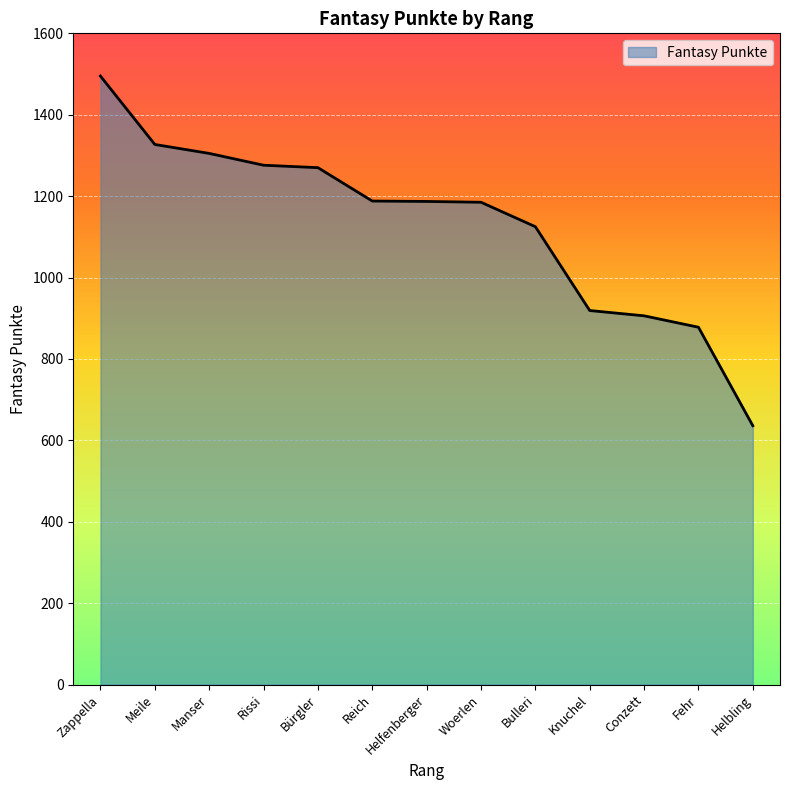

The chart shows a value of 744 at Zappella. True or false?

False